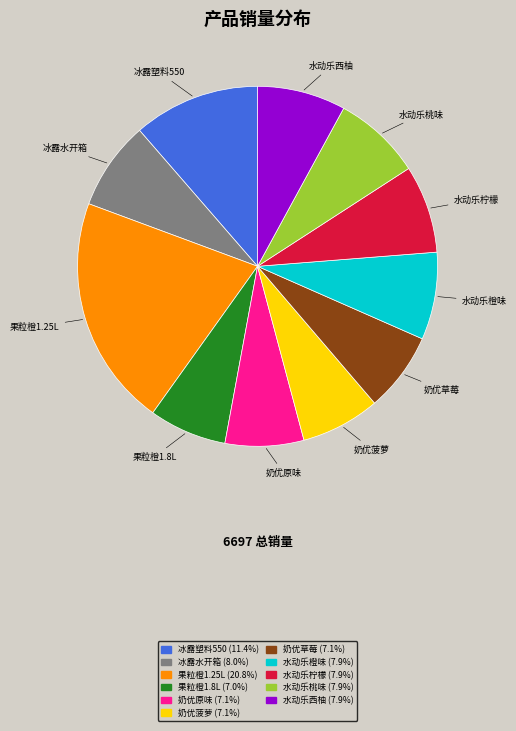

Do 果粒橙1.8L (7.0%) and 水动乐西柚 (7.9%) together represent more than half of the pie?

No